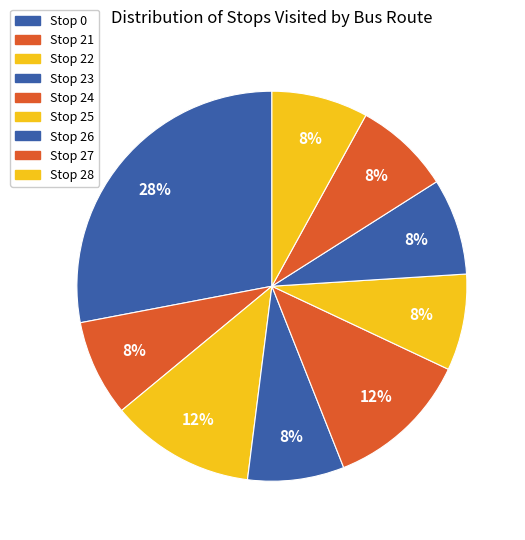

Which slice is the smallest?

Stop 21